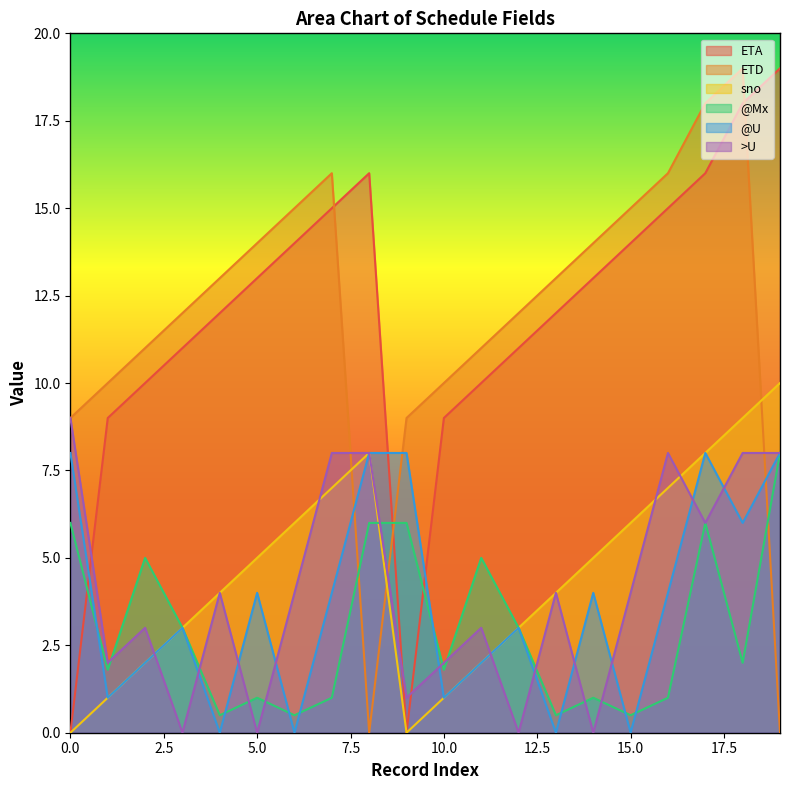

How many interior local peaks does the >U series have?

5